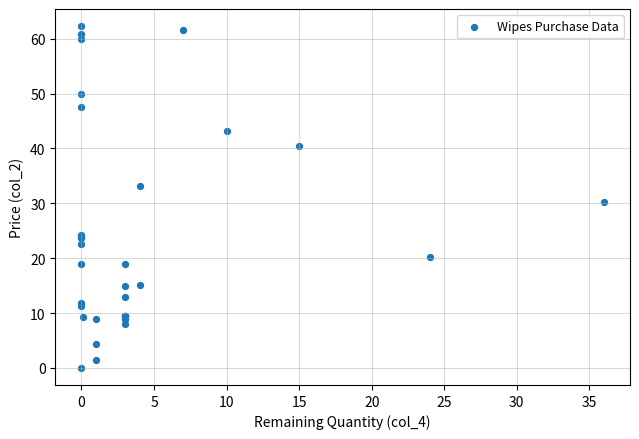

What Y value in the scatter plot is closest to 31?

30.3